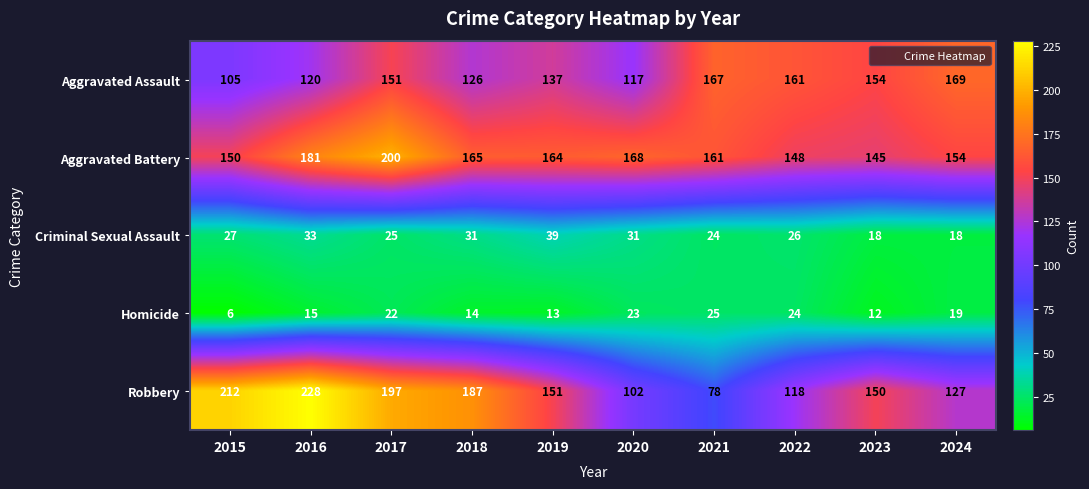

Which series has the largest range (max minus min)?

Robbery